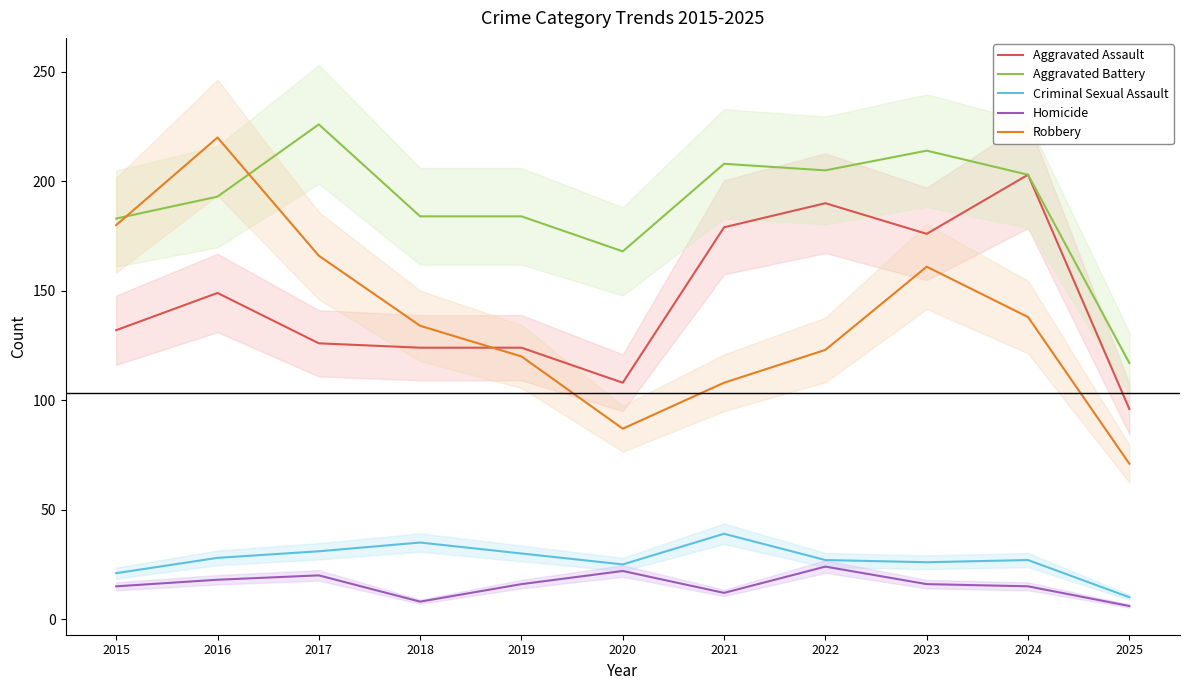

What is the highest value of the Criminal Sexual Assault series?

39